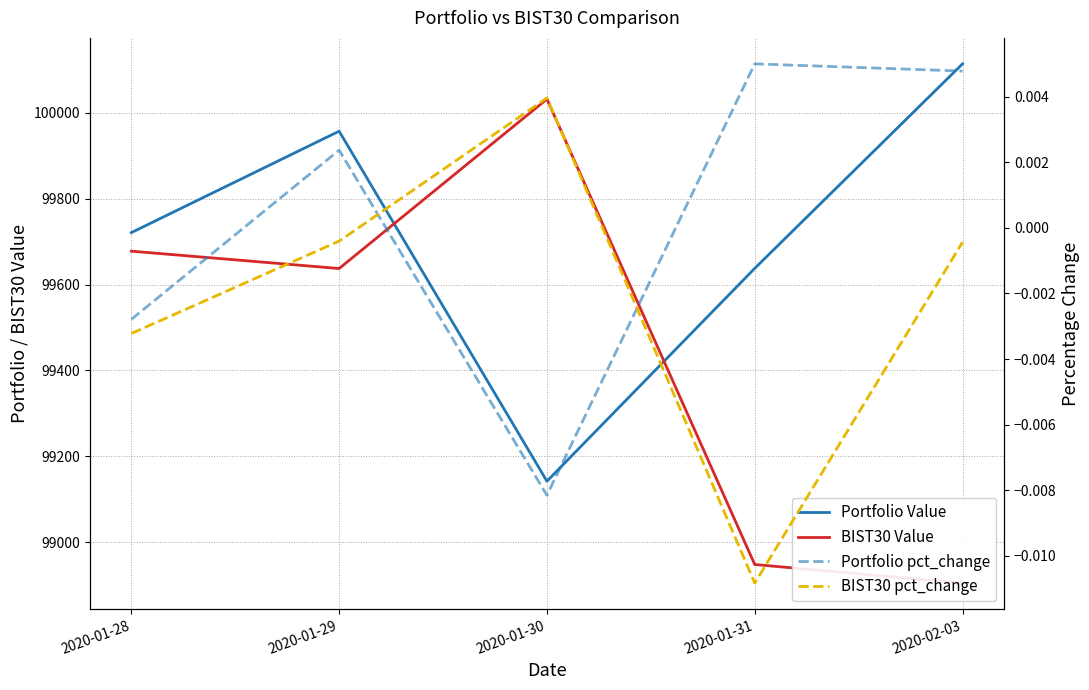

Between 2020-01-30 and 2020-01-29, which is larger?

2020-01-29